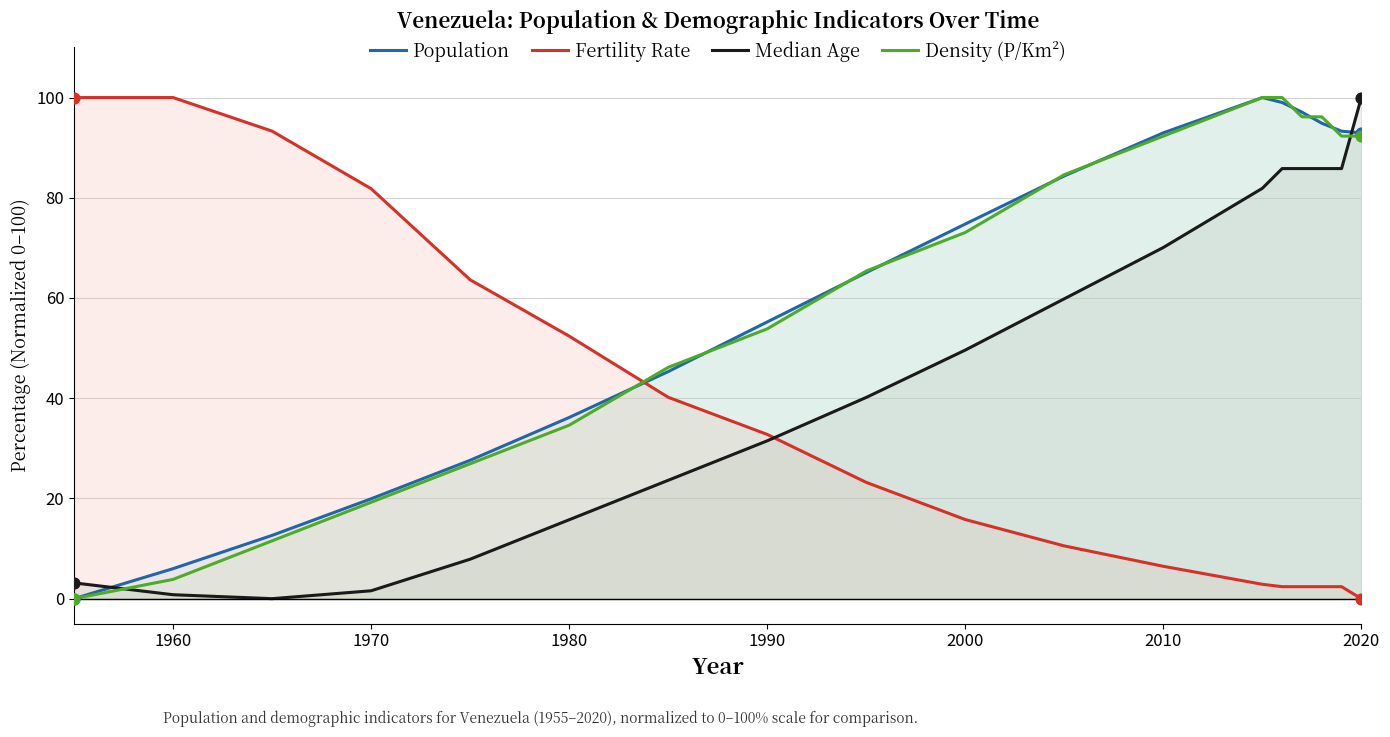

What is the total value across all series at 1980?

138.9